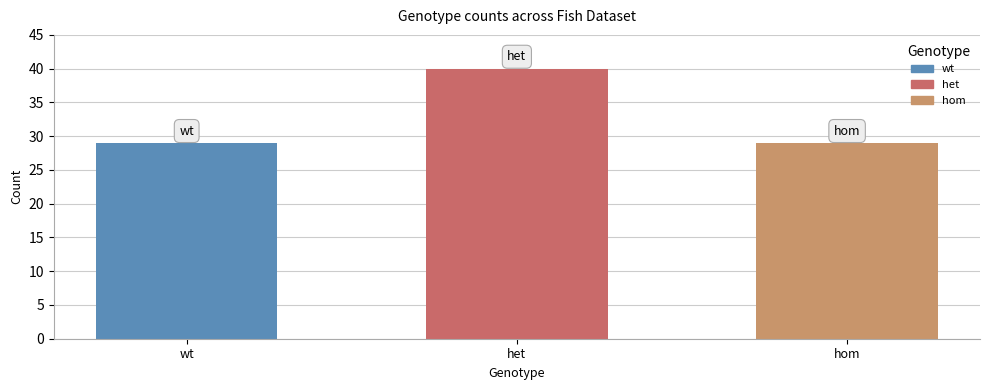

Which category has the highest value across all series?

het